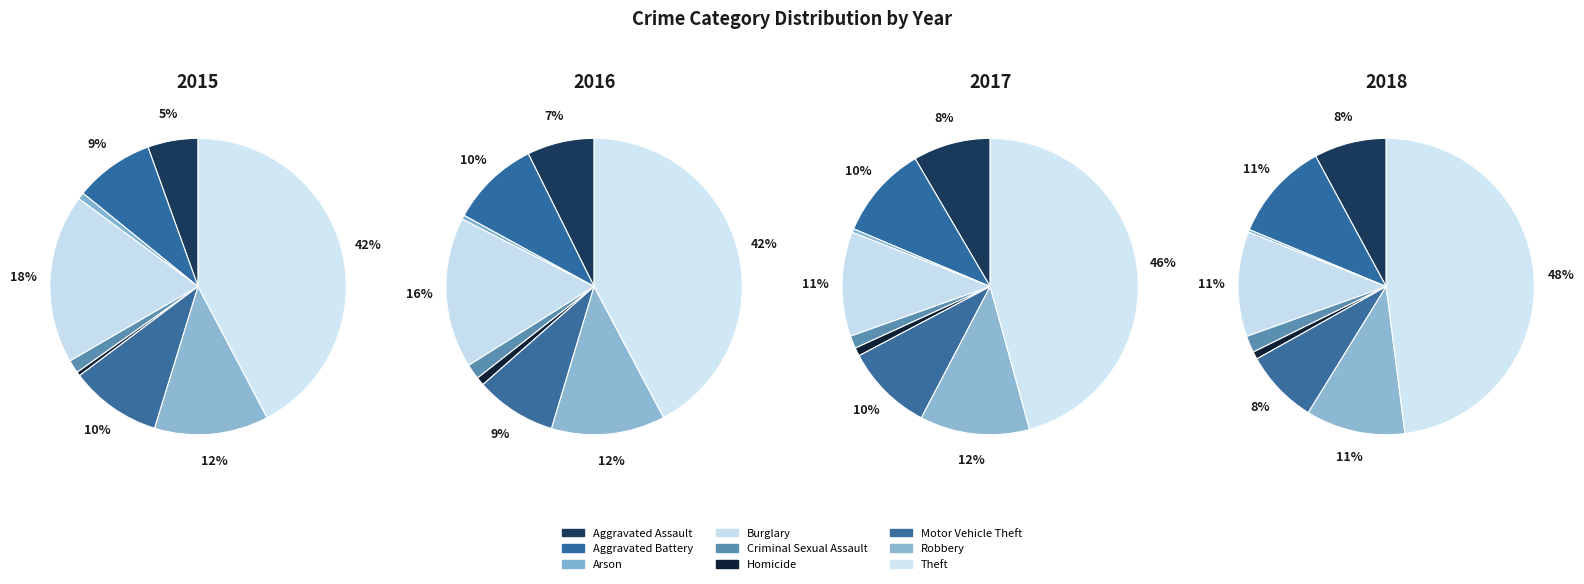

What percentage do Burglary and Robbery together represent?

30.9%